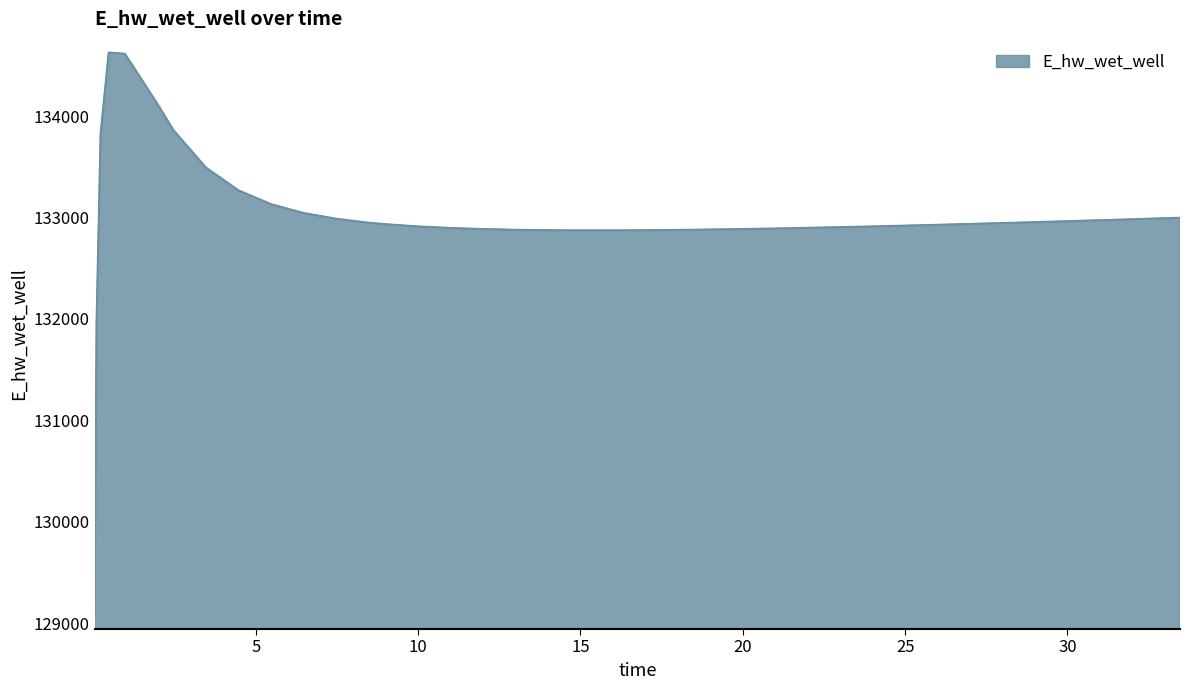

How many lines are shown in the chart?

1